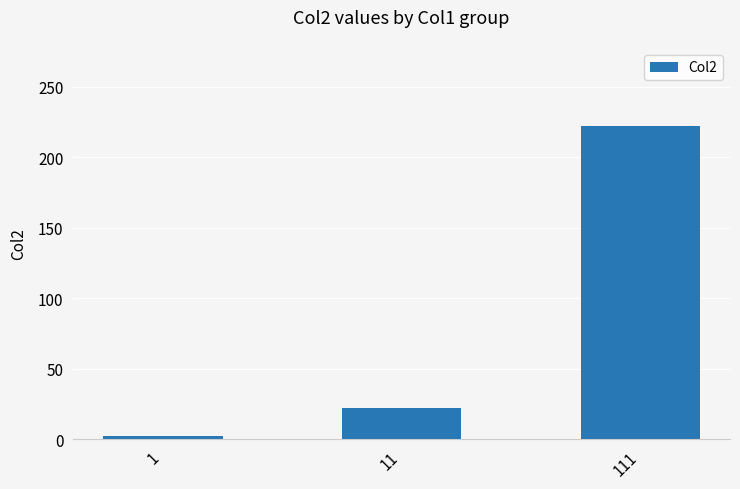

How many series are shown in this chart?

1